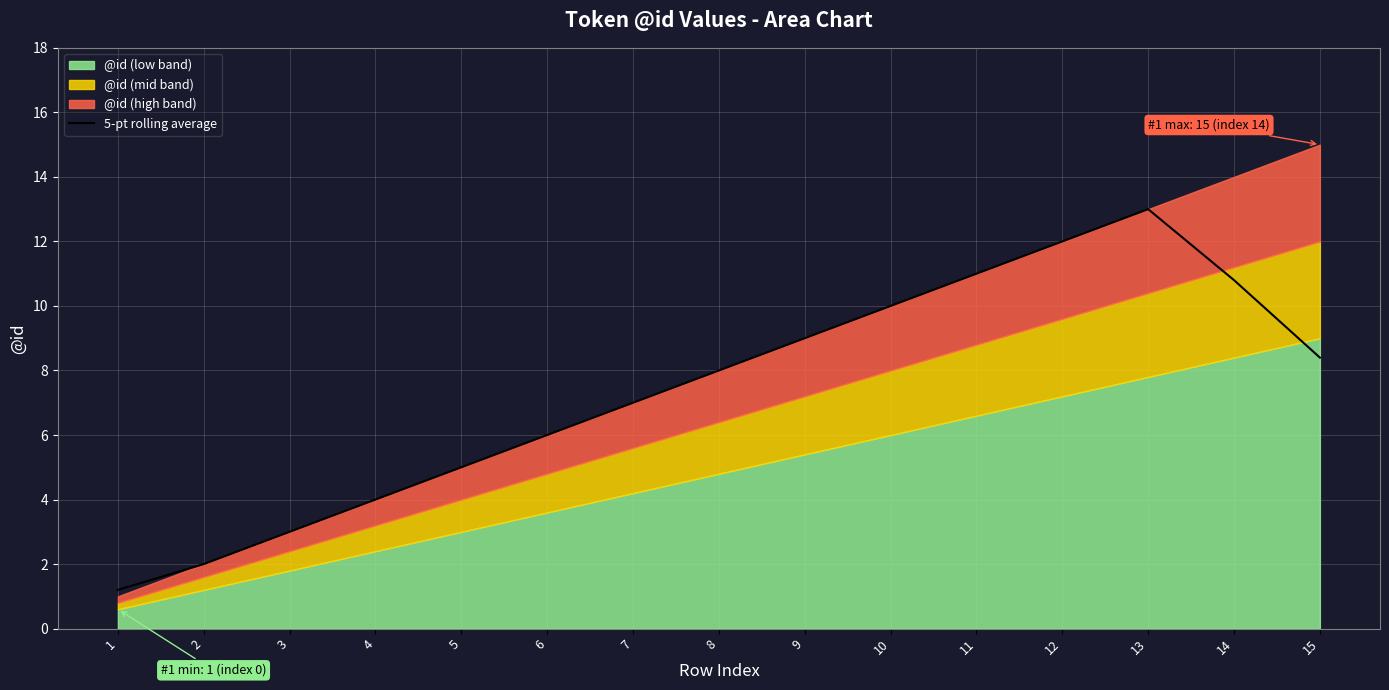

Where is the first local maximum?

13